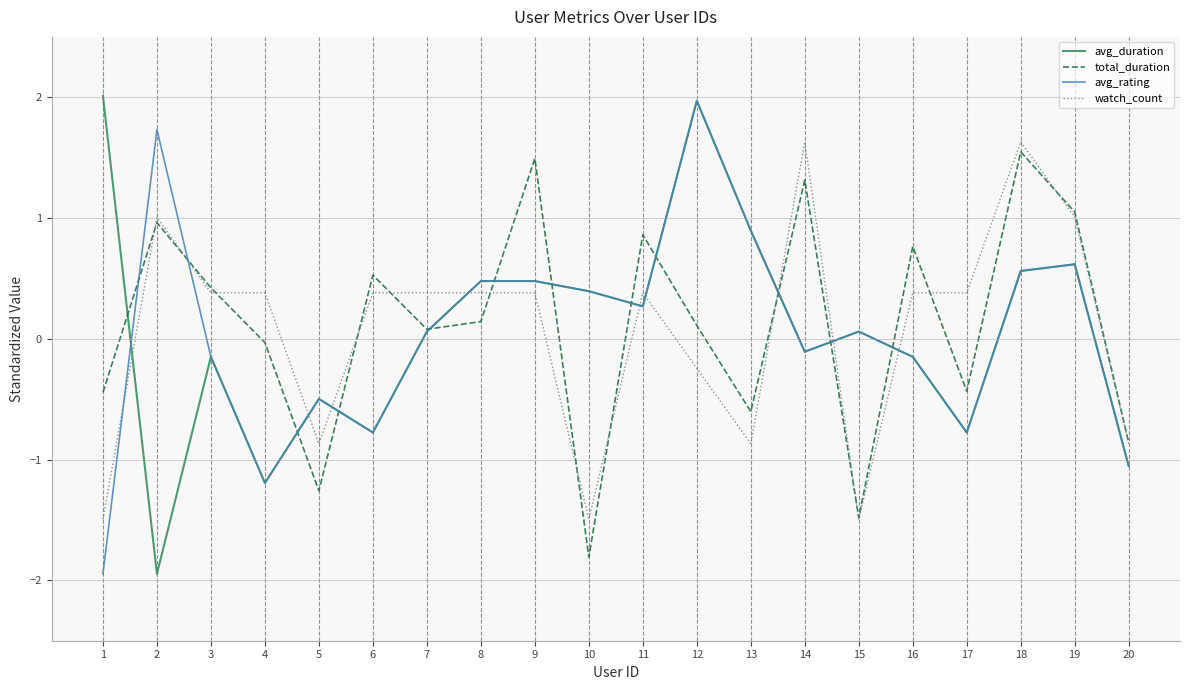

What are all the series names shown in the legend?

avg_duration, total_duration, avg_rating, watch_count